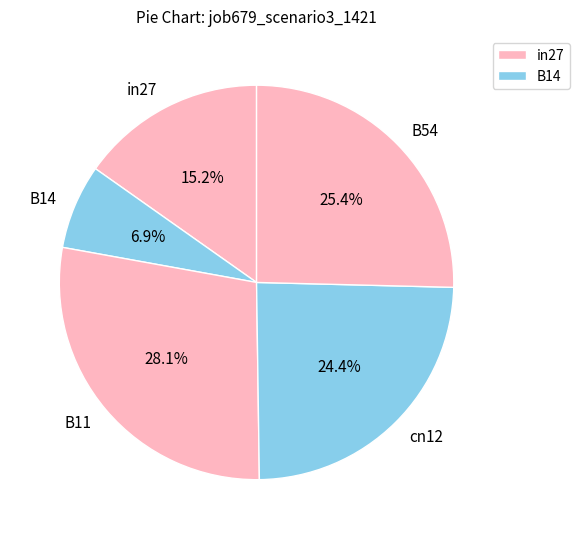

To the nearest percent, what is the difference between the cn12 and B11 slice percentages?

4%